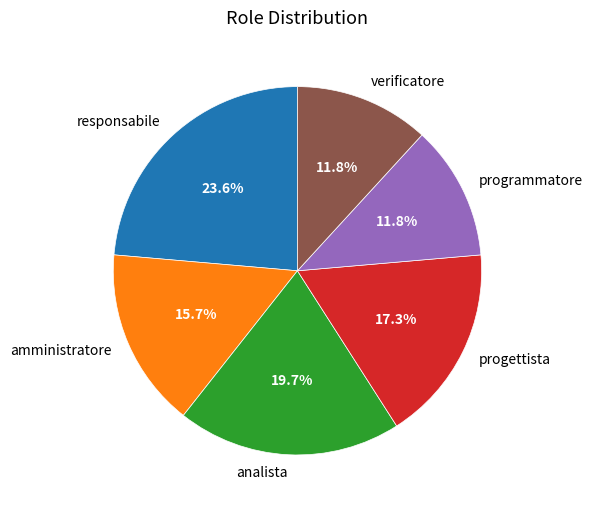

Is it true that analista is 26% of the pie?

False